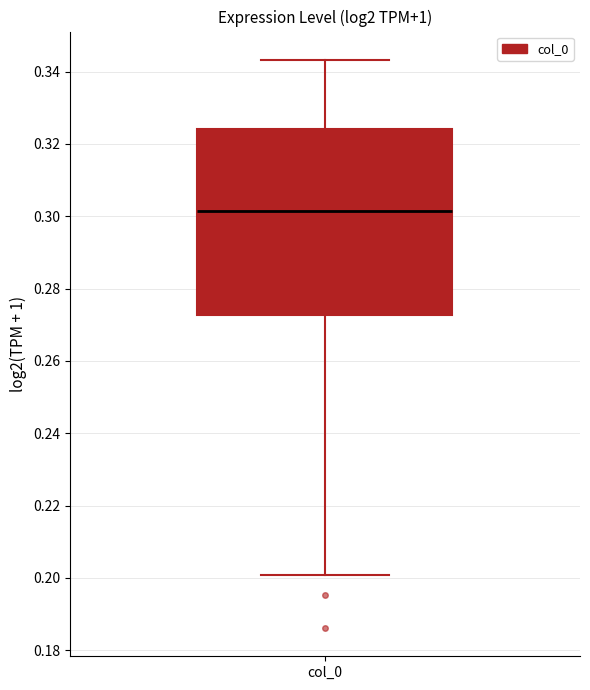

Where is the lower edge of the box for col_0 on the y-axis? The values are not printed on the chart, so give them approximately, as read against the axis.

0.272